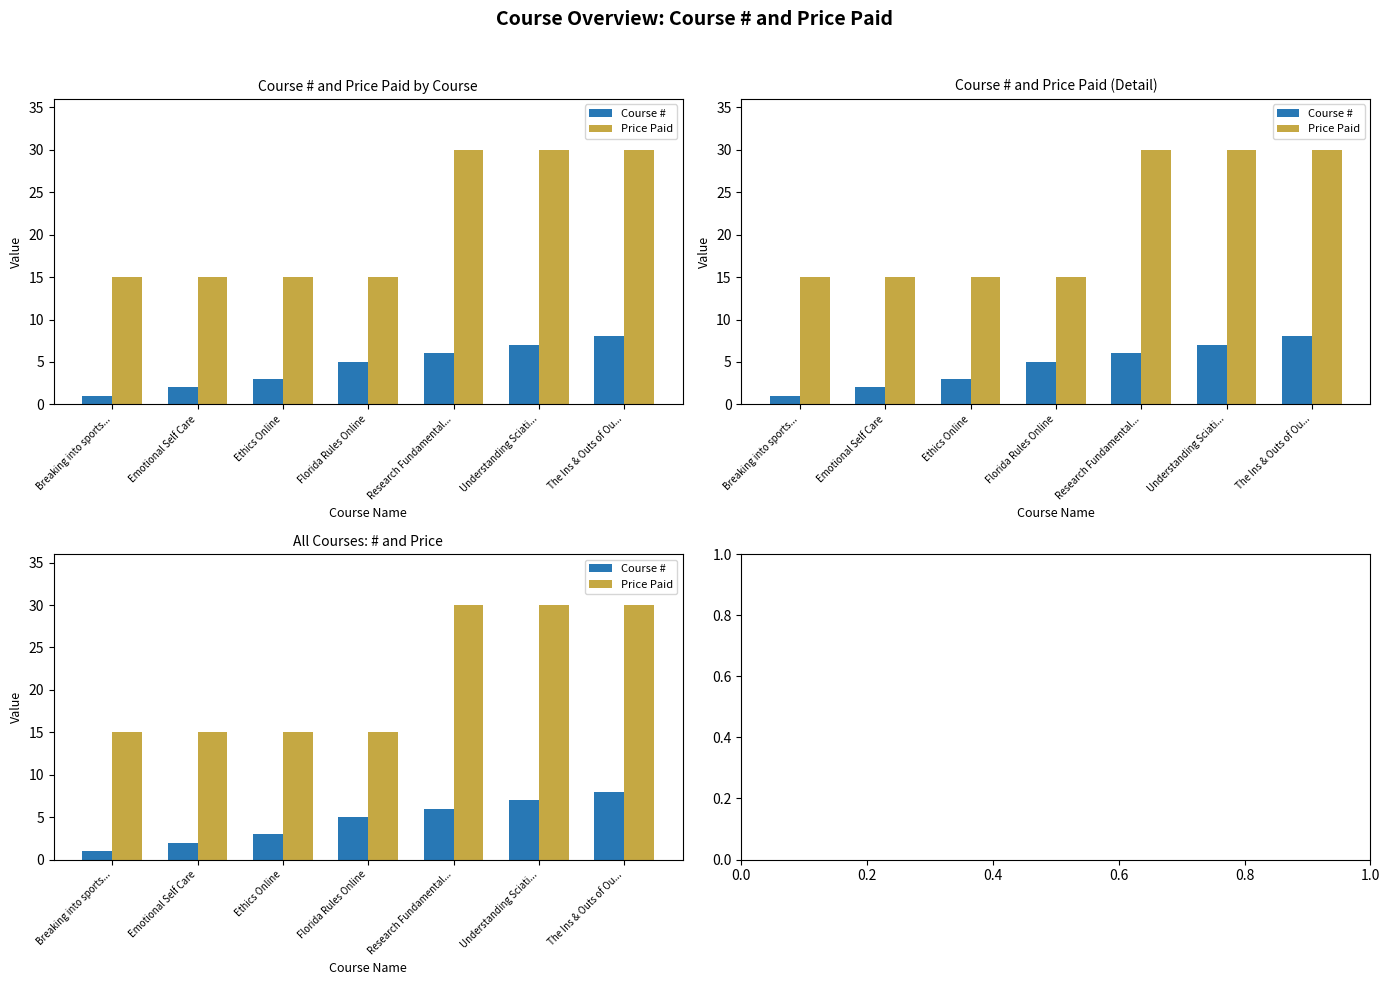

What is the minimum value for Course #?

1